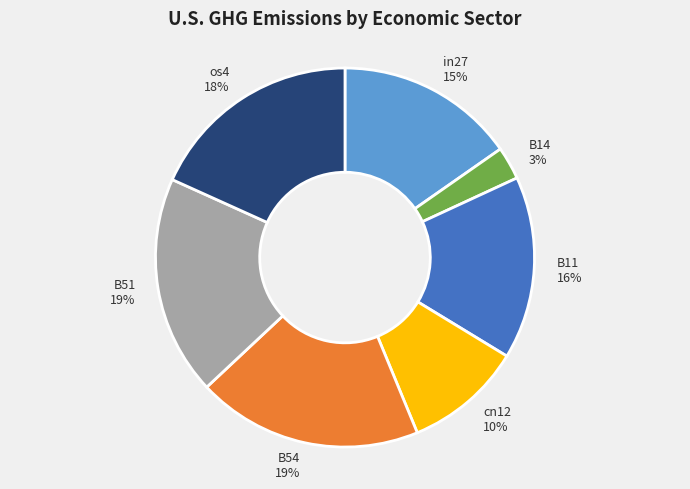

Is there any slice that represents more than half of the pie?

No